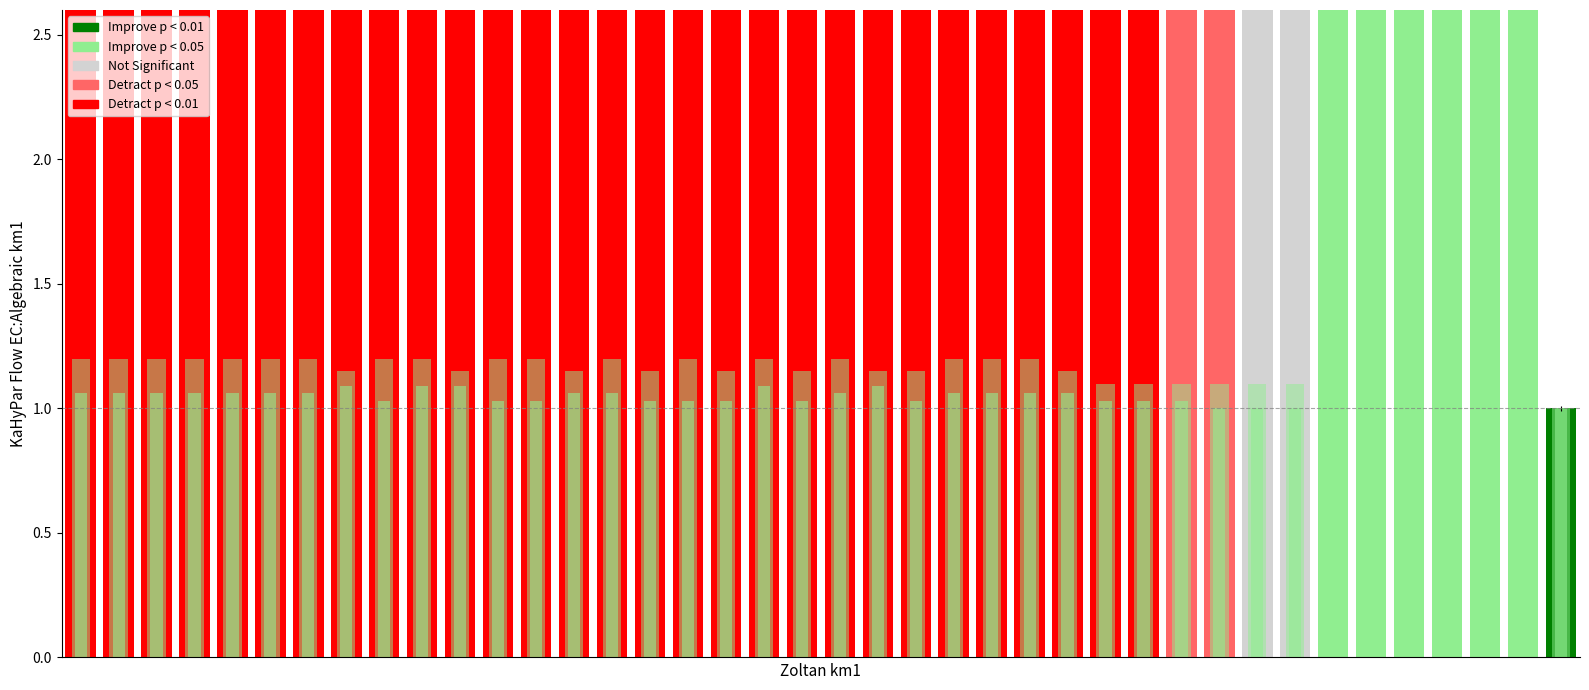

What is the value of the VS bar at the 6th from the left?

1.2